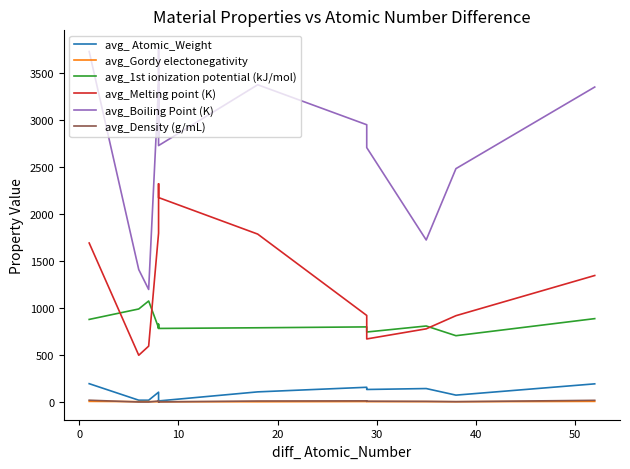

What is the difference between the maximum and minimum values in the avg_Boiling Point (K) series?

2566.1